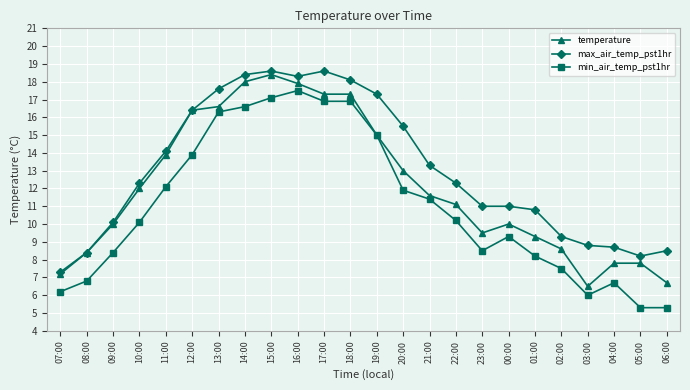

Where does the temperature series first go above 11?

10:00